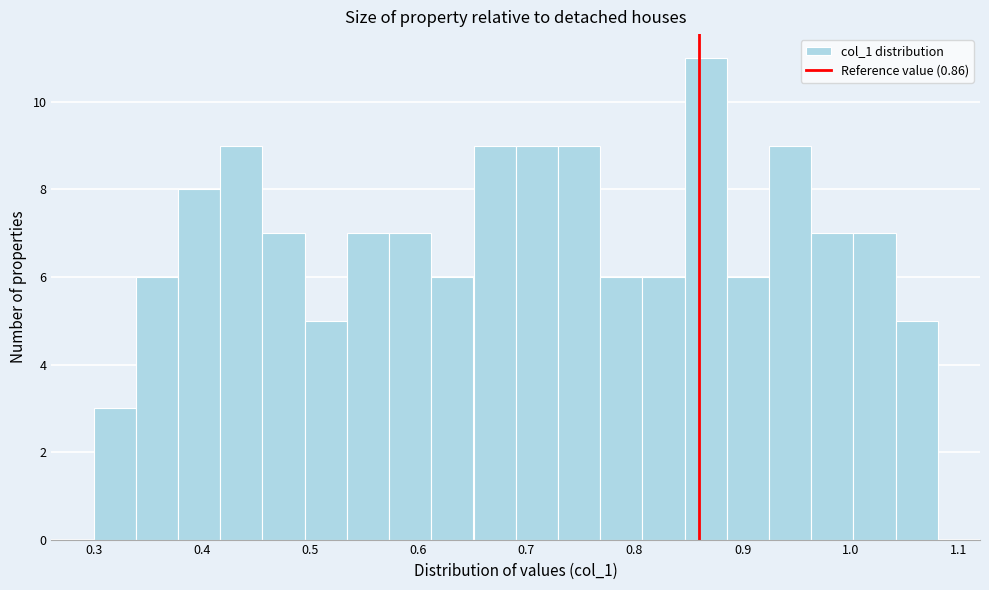

Around what value on the x-axis is the tallest bar? Give the approximate position of its centre, as read against the axis.

0.87